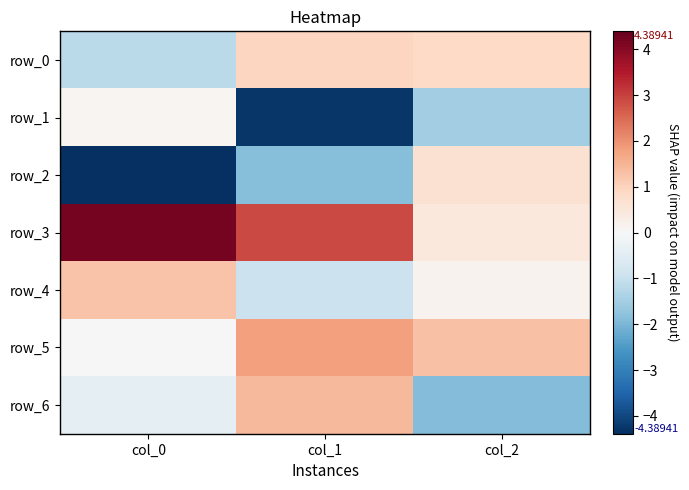

Count the number of categories in the chart.

3